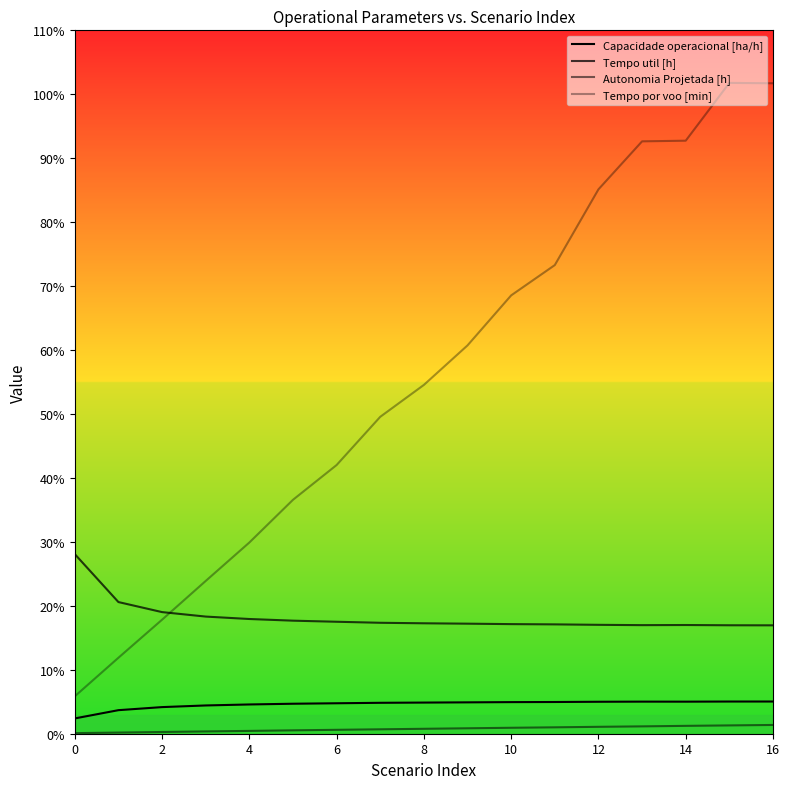

How many lines are shown in the chart?

4